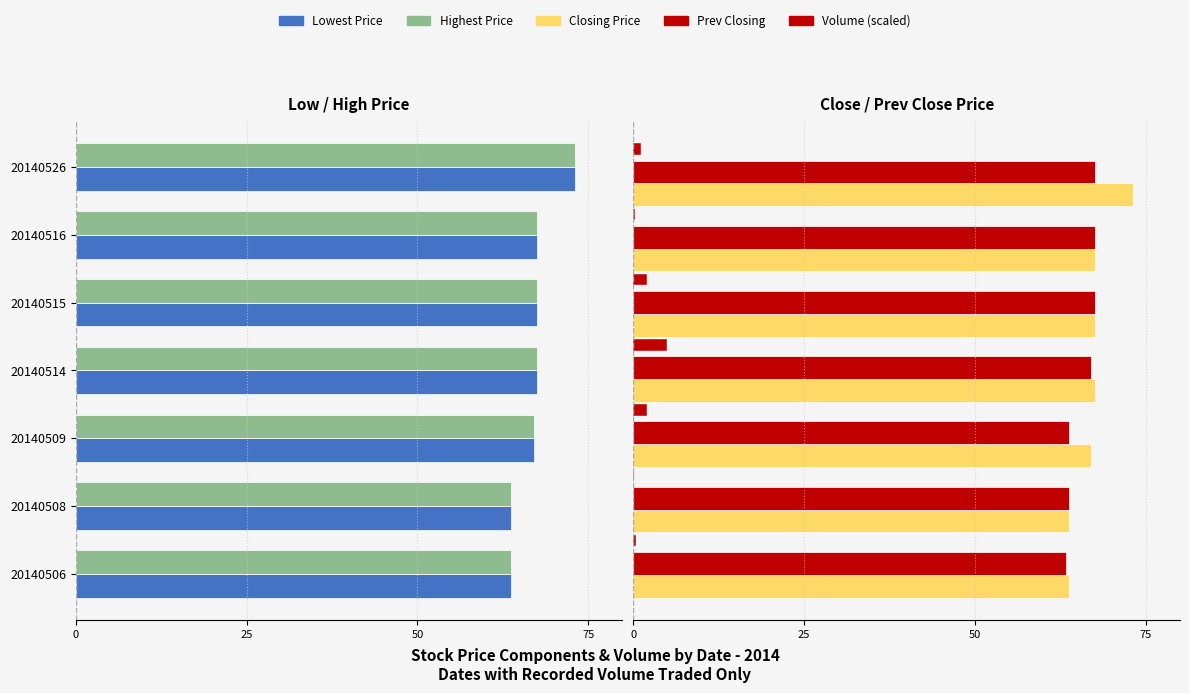

What is the lowest value of the Closing Price series?

63.8